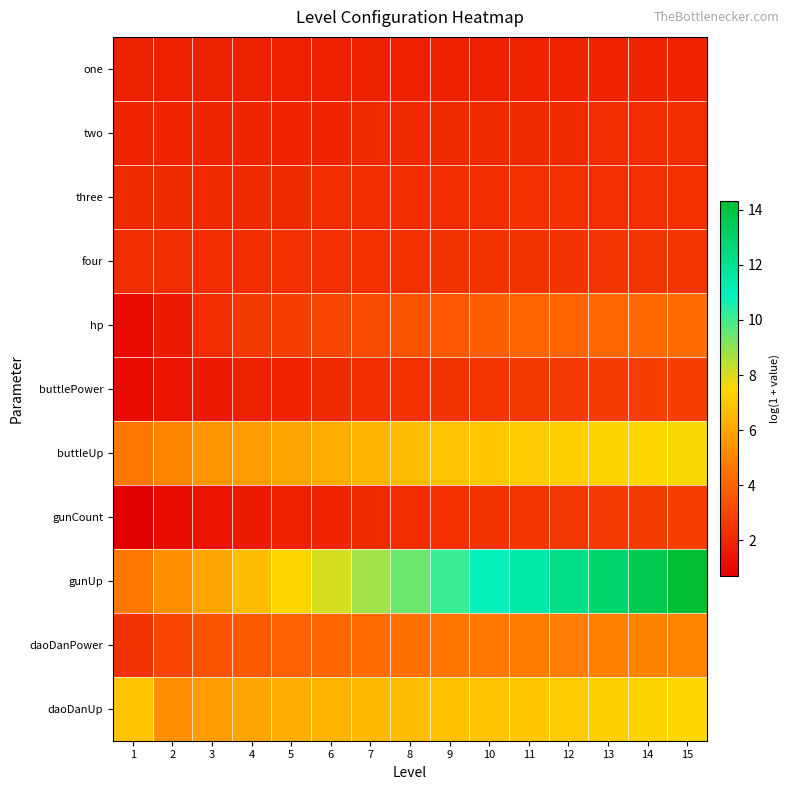

What is the total value across all series at 9?

45.2